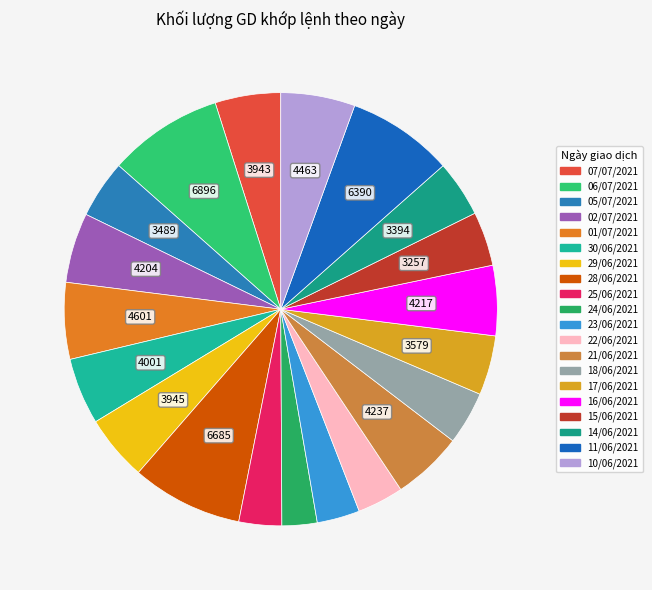

Does any single category account for the majority?

No